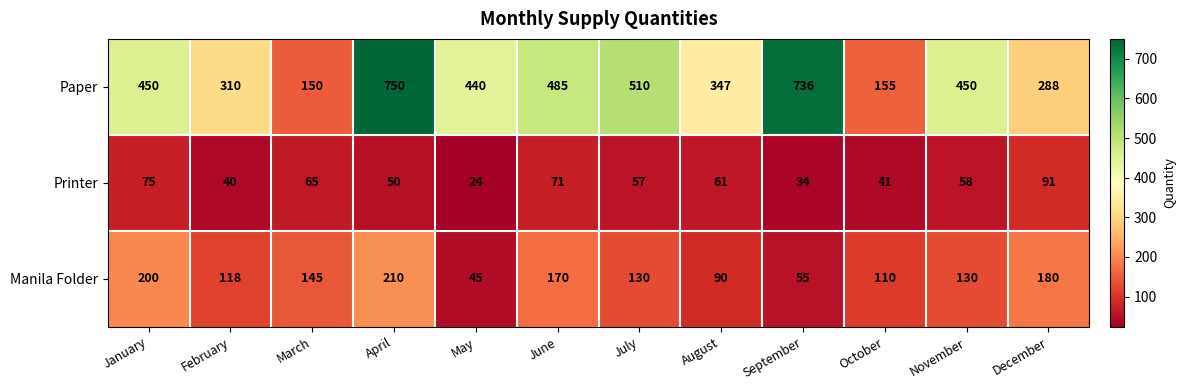

At which category is the sum across all series the highest?

April